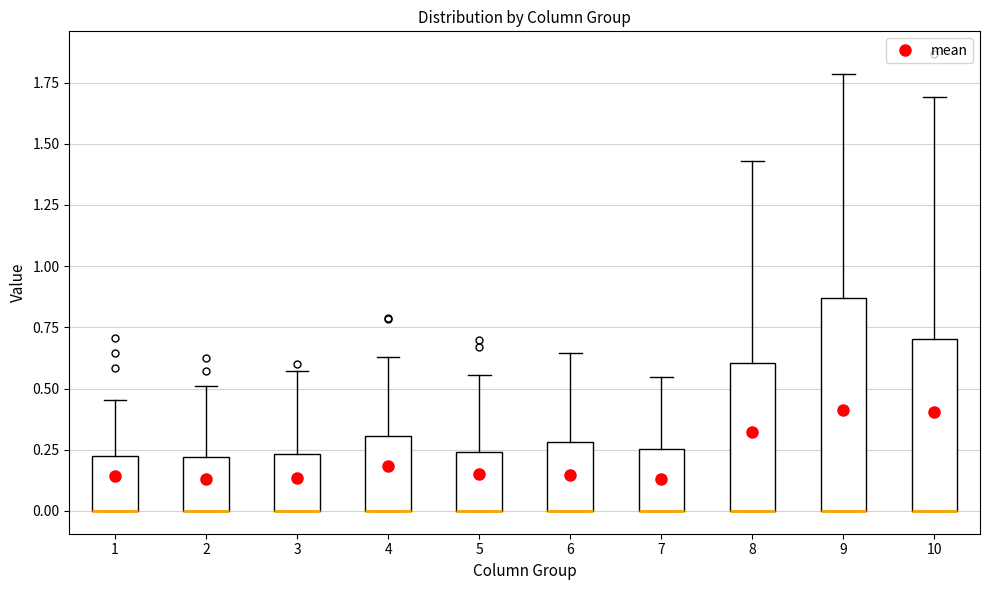

Where is the lower edge of the box at x = 2 on the y-axis? The values are not printed on the chart, so give them approximately, as read against the axis.

0.00